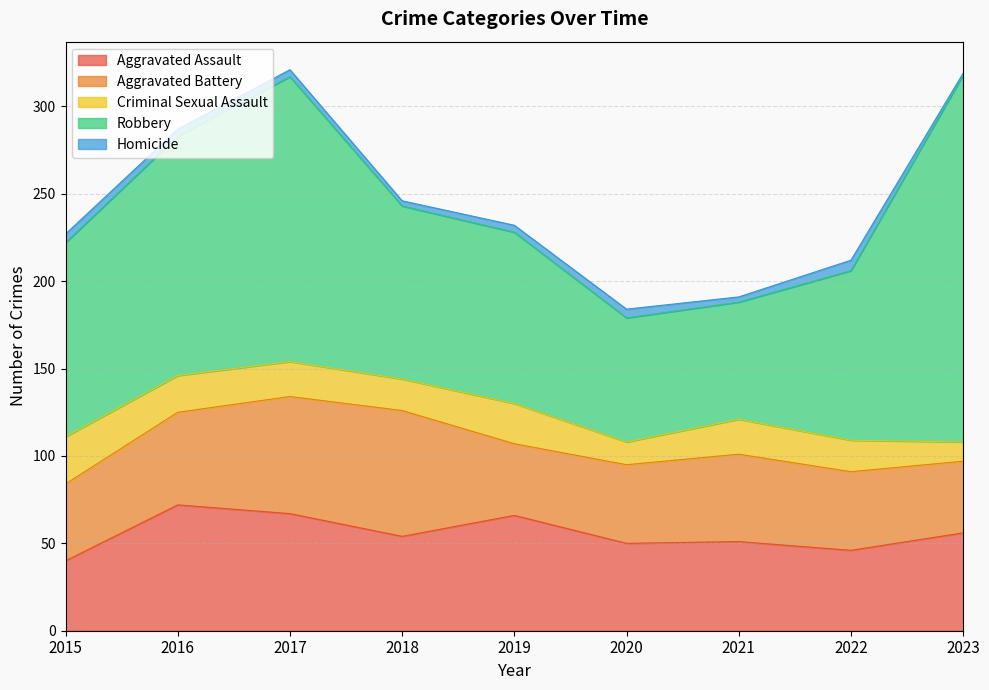

Rank the categories by Aggravated Battery value from highest to lowest.

2018, 2017, 2016, 2021, 2020, 2022, 2015, 2019, 2023